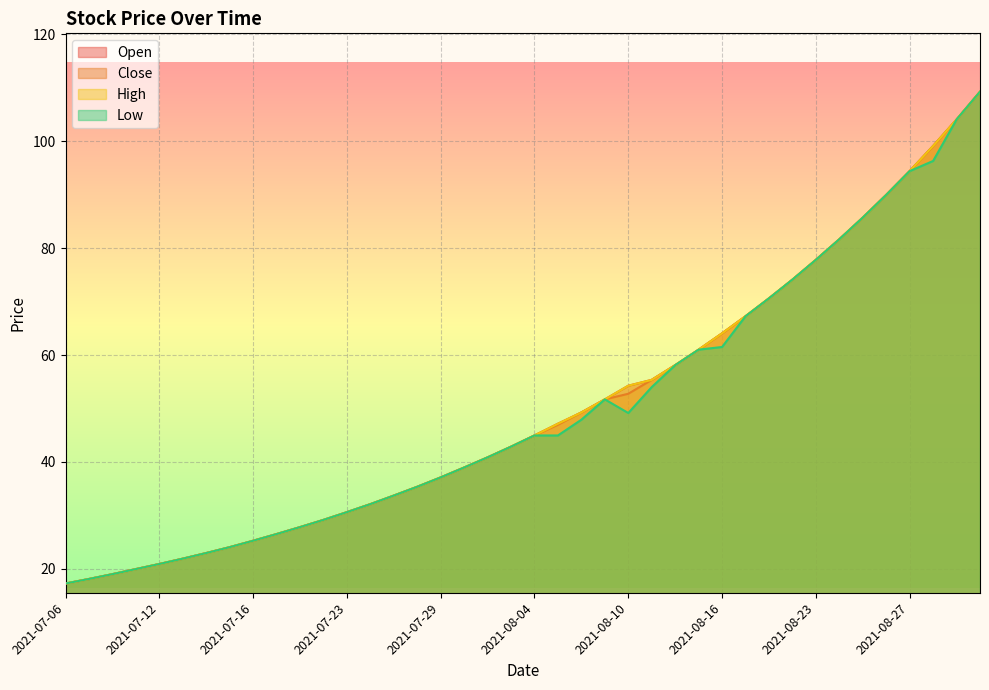

At which category does the chart reach its minimum across all series?

2021-07-06